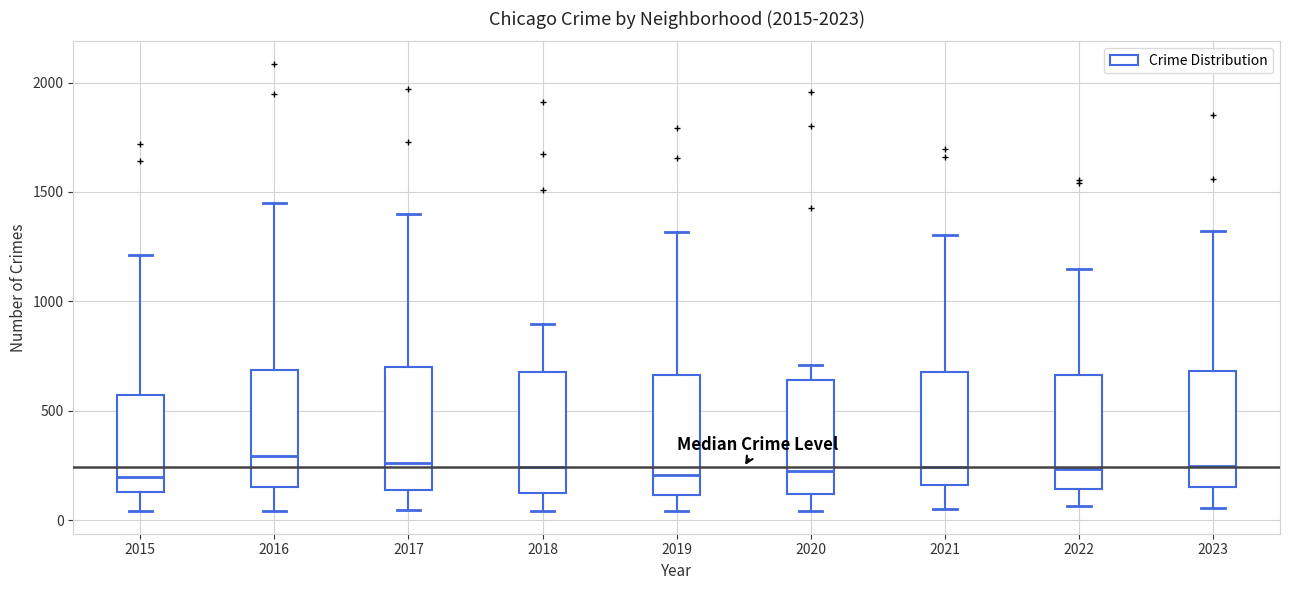

Reading left to right, read every box against the y-axis: the position of its median line, the range the box covers, and the ends of its whiskers. The values are not printed on the chart, so give them approximately, as read against the axis.

2015: median 200, box 150 to 550, whiskers 50 to 1200
2016: median 300, box 150 to 700, whiskers 50 to 1450
2017: median 250, box 150 to 700, whiskers 50 to 1400
2018: median 250, box 150 to 700, whiskers 50 to 900
2019: median 200, box 100 to 650, whiskers 50 to 1300
2020: median 200, box 100 to 650, whiskers 50 to 700
2021: median 250, box 150 to 700, whiskers 50 to 1300
2022: median 250, box 150 to 650, whiskers 50 to 1150
2023: median 250, box 150 to 700, whiskers 50 to 1300